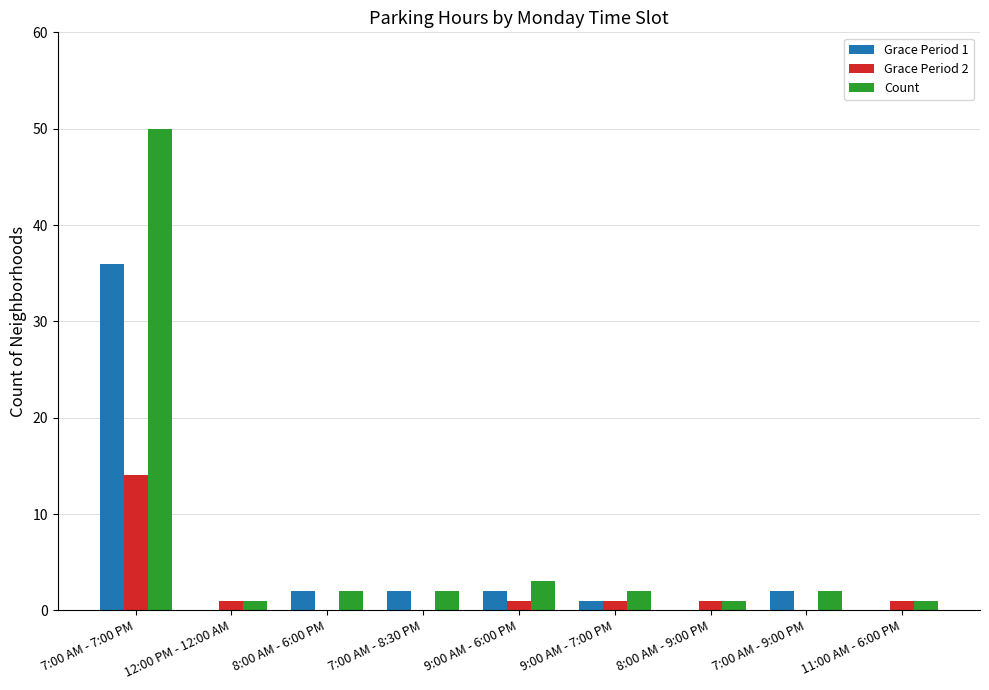

Which series changed the most between 7:00 AM - 7:00 PM and 12:00 PM - 12:00 AM?

Count